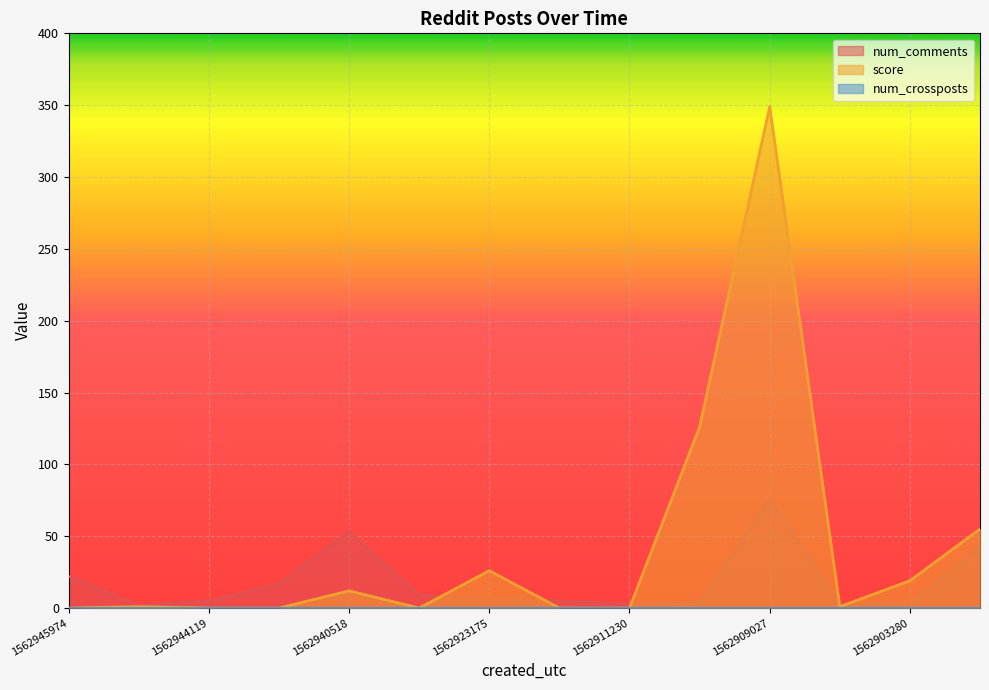

Between 1562943845 and 1562911230, which series saw the biggest shift?

num_comments